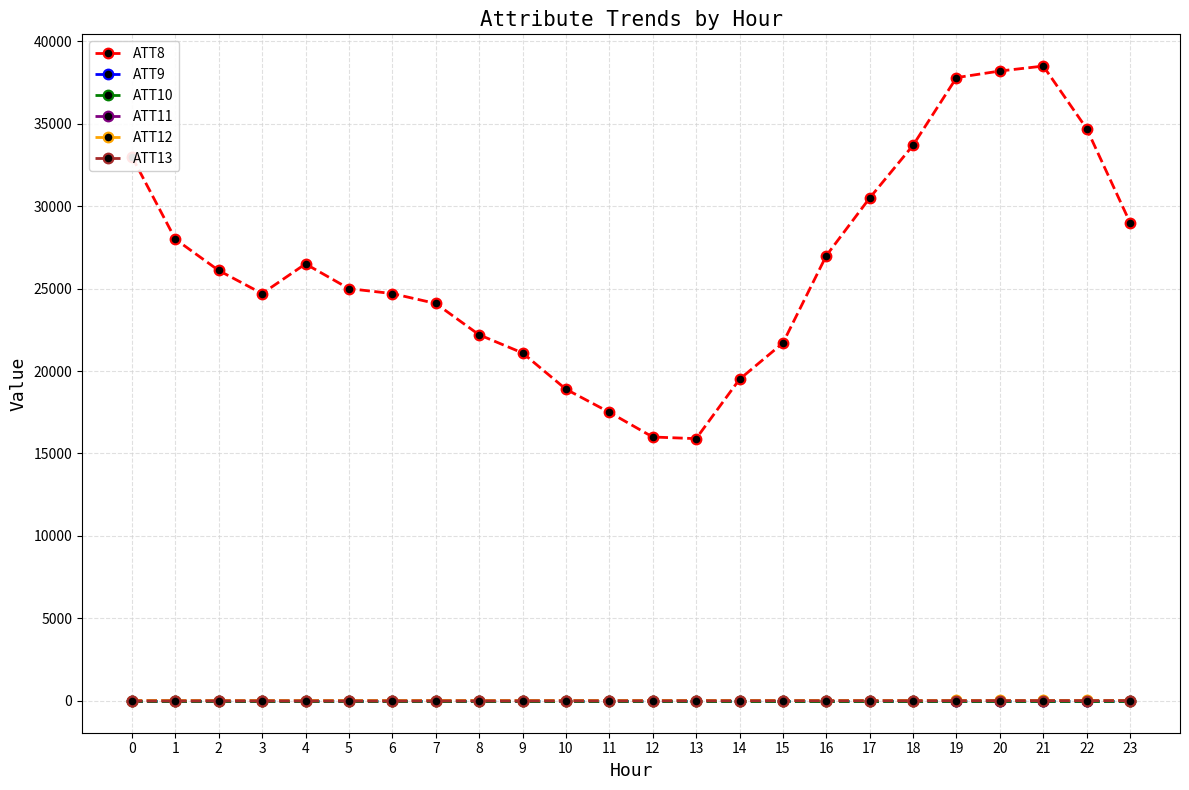

Does the chart display data point markers on the line(s)?

Yes